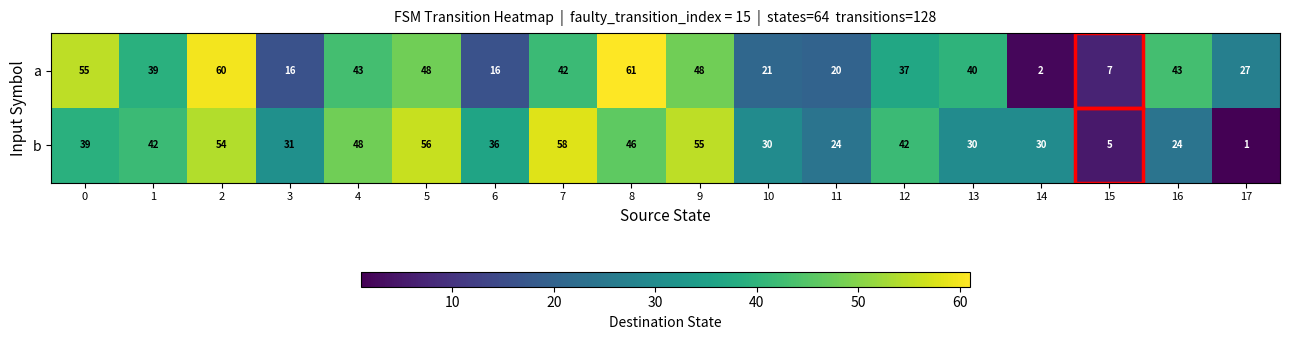

Count the number of categories in the chart.

18